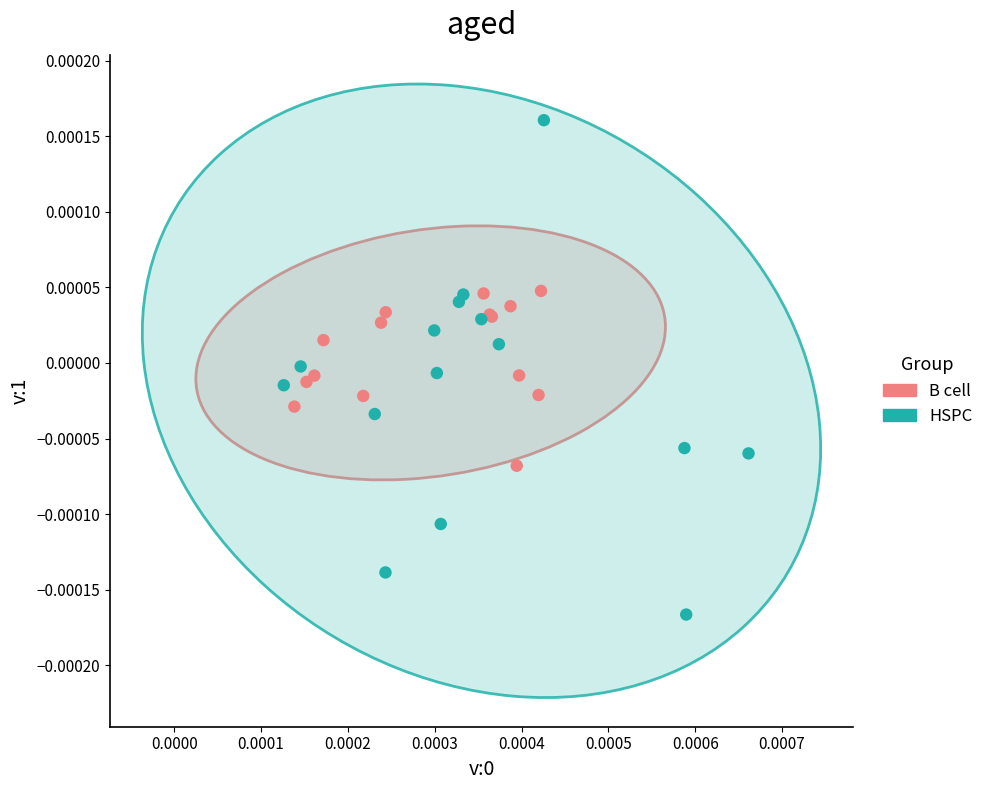

Which series reaches the maximum Y coordinate?

HSPC